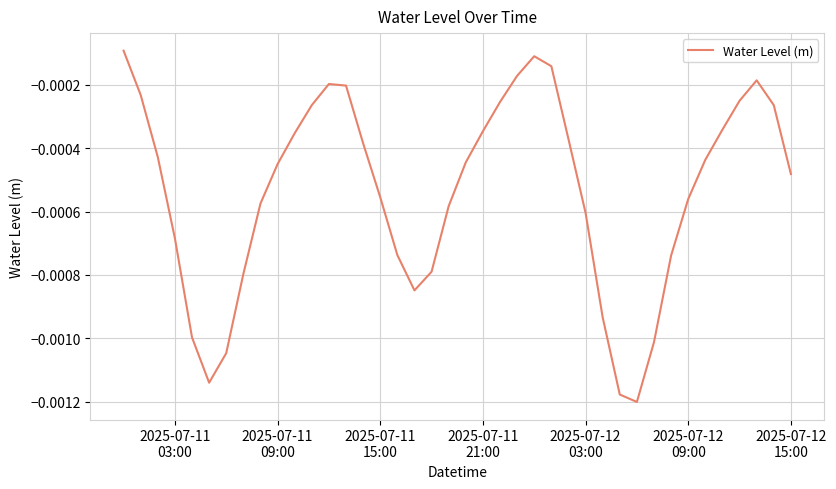

How many lines are shown in the chart?

1